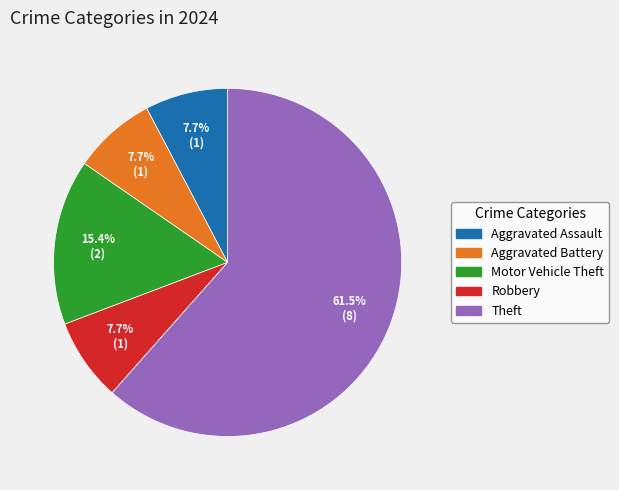

Count the number of slices in the pie.

5